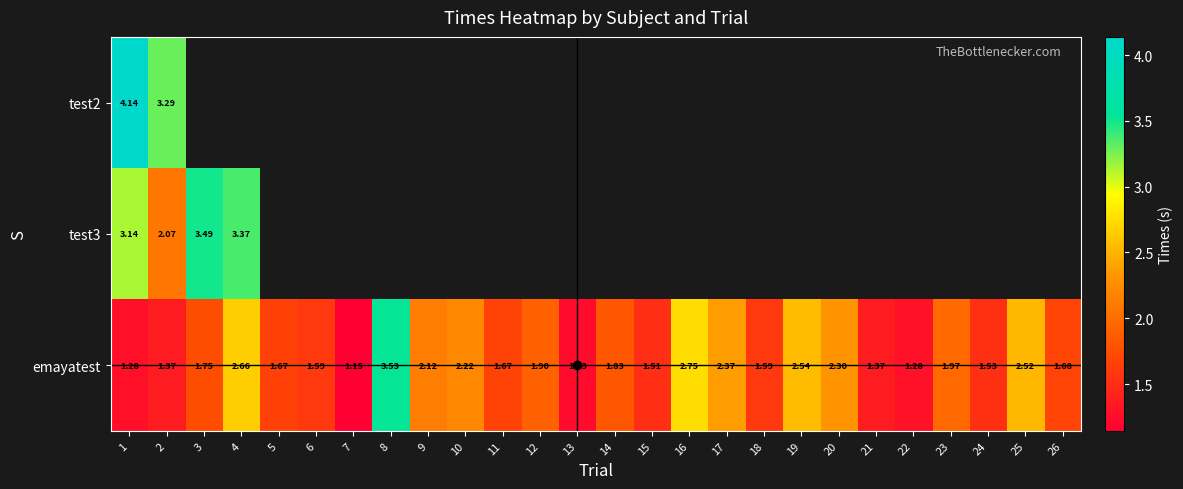

What is the minimum value shown in the chart?

1.1